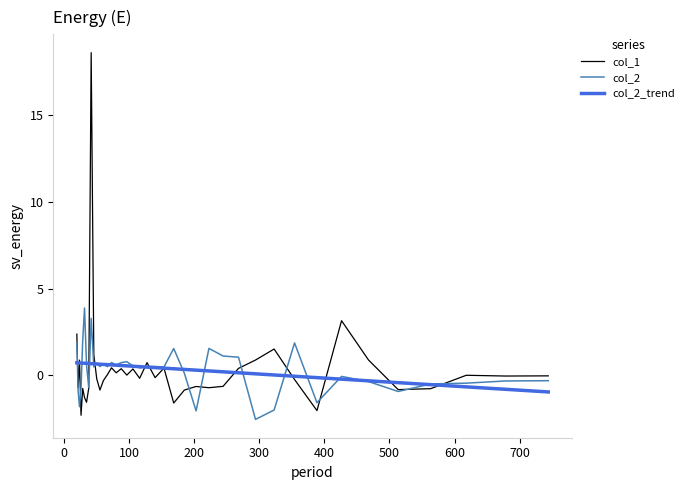

What is the lowest value of the col_1 series?

-2.3